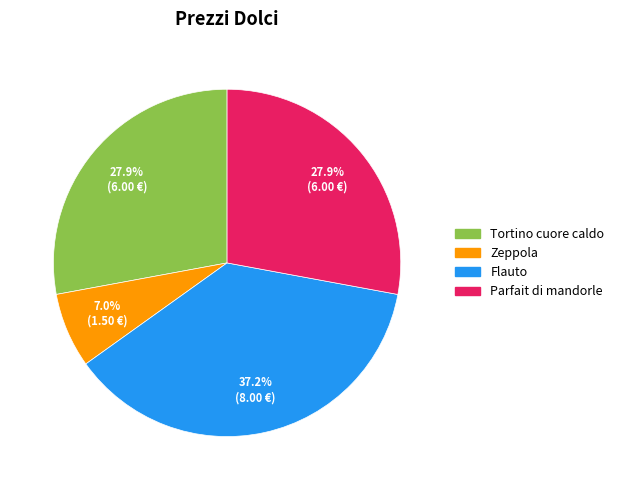

What percentage is the Parfait di mandorle slice, to the nearest percent?

28%